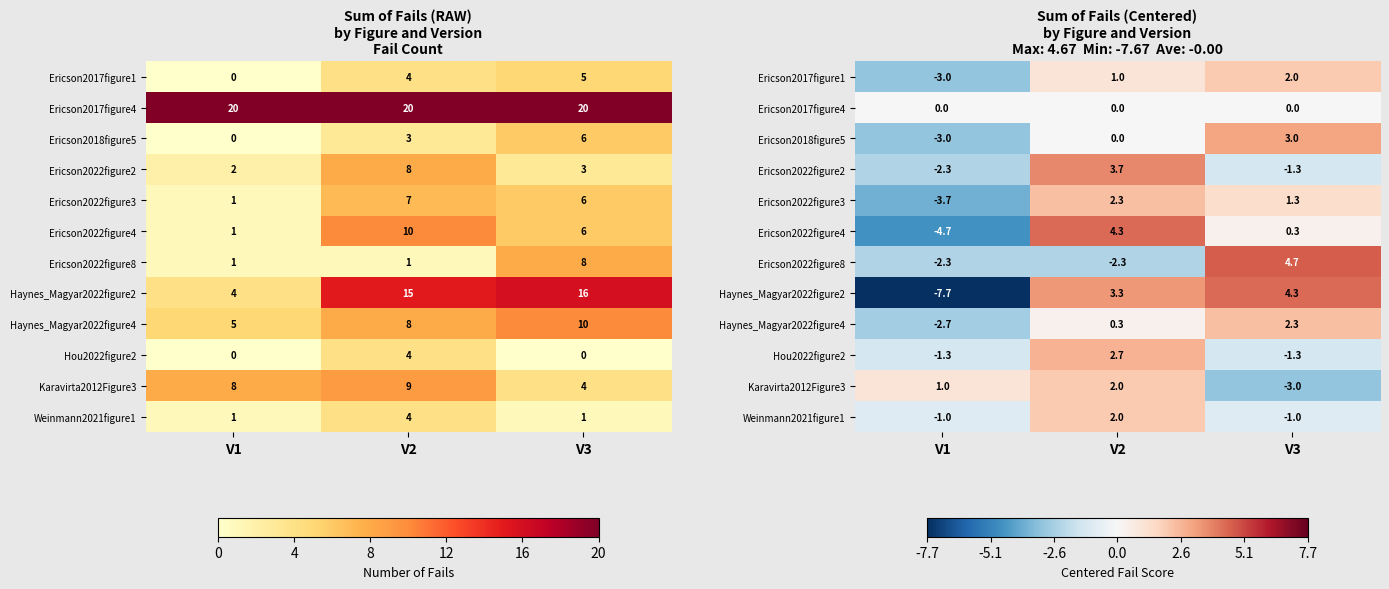

What value does the Ericson2022figure8 series have at V3?

4.7